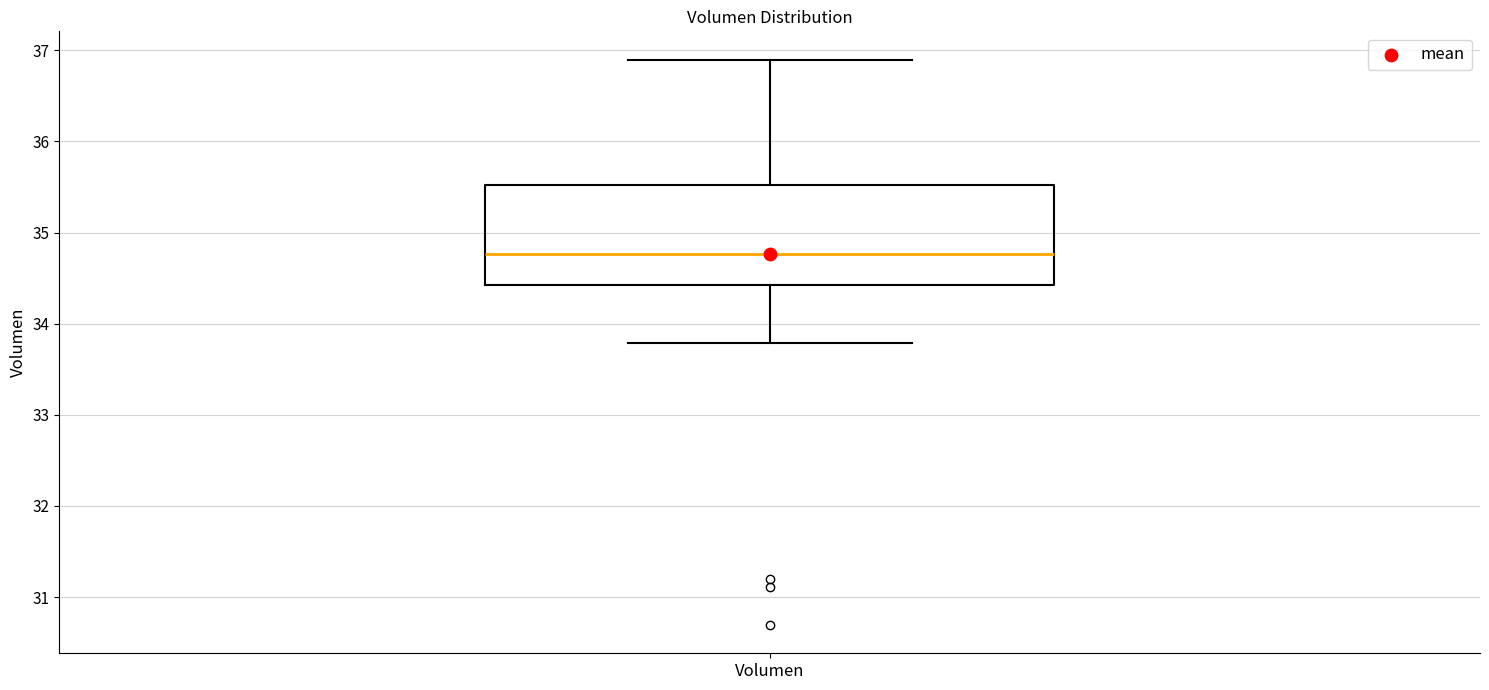

Transcribe this box plot: give where the median line is, the range the box spans, and where the two whiskers end, as read against the y-axis. The values are not printed on the chart, so give them approximately, as read against the axis.

median 34.8, box 34.4 to 35.5, whiskers 33.8 to 36.9